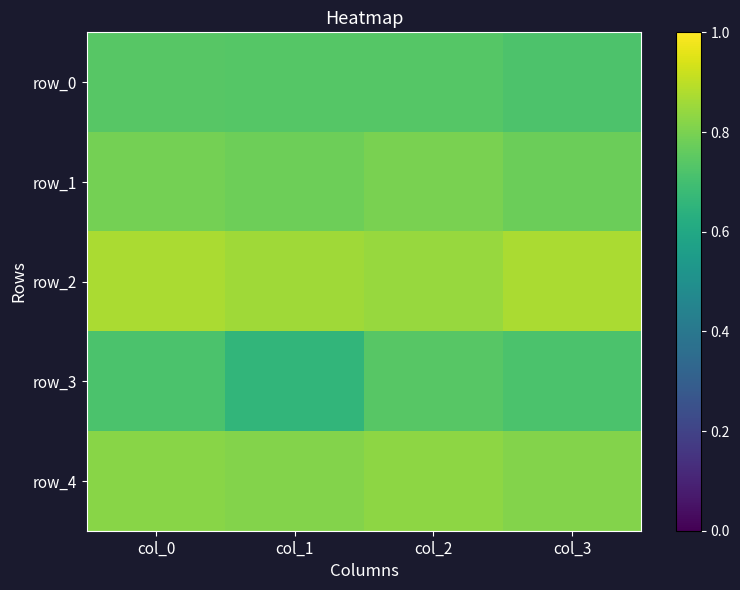

What is the highest value of the row_1 series?

0.8